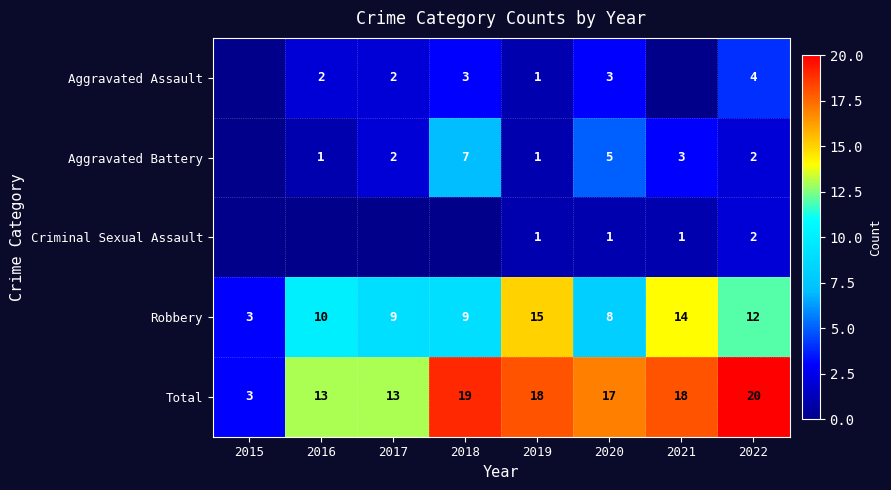

The Aggravated Assault series shows 2 at 2016. True or false?

True